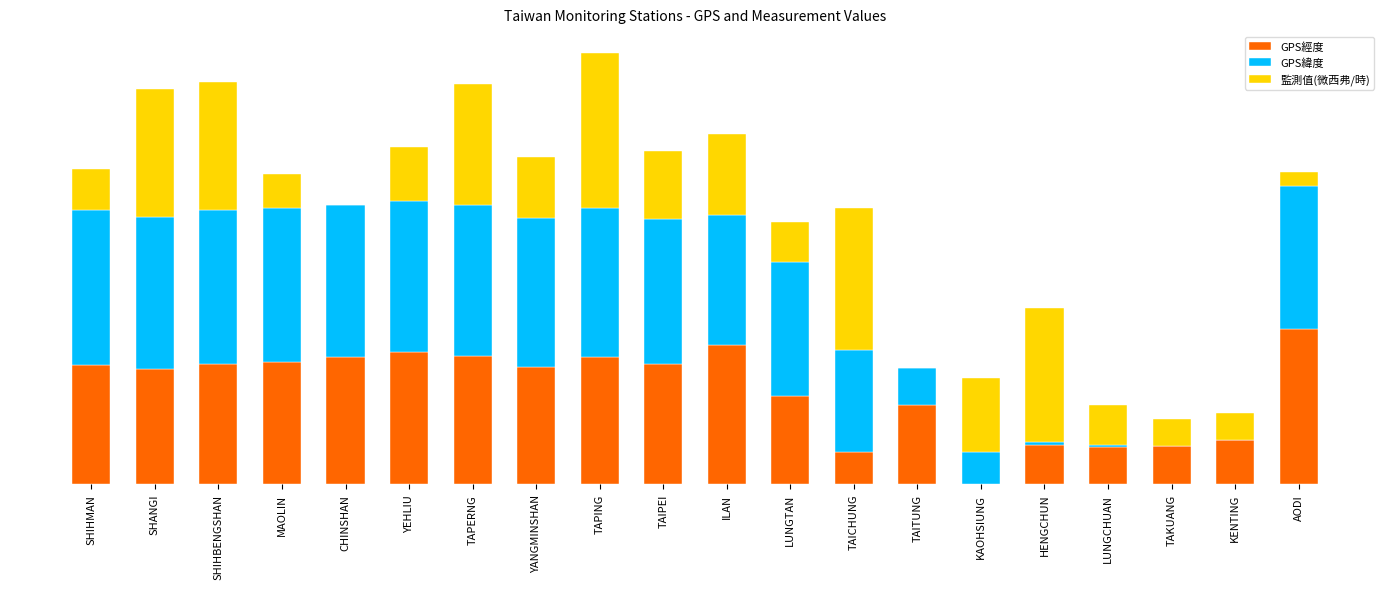

What is the label of the 19th bar from the left?

KENTING